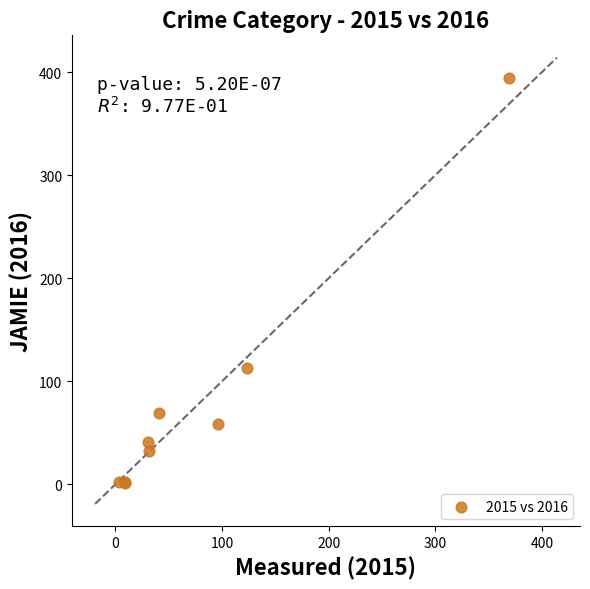

What Y value in the scatter plot is closest to 197?

113